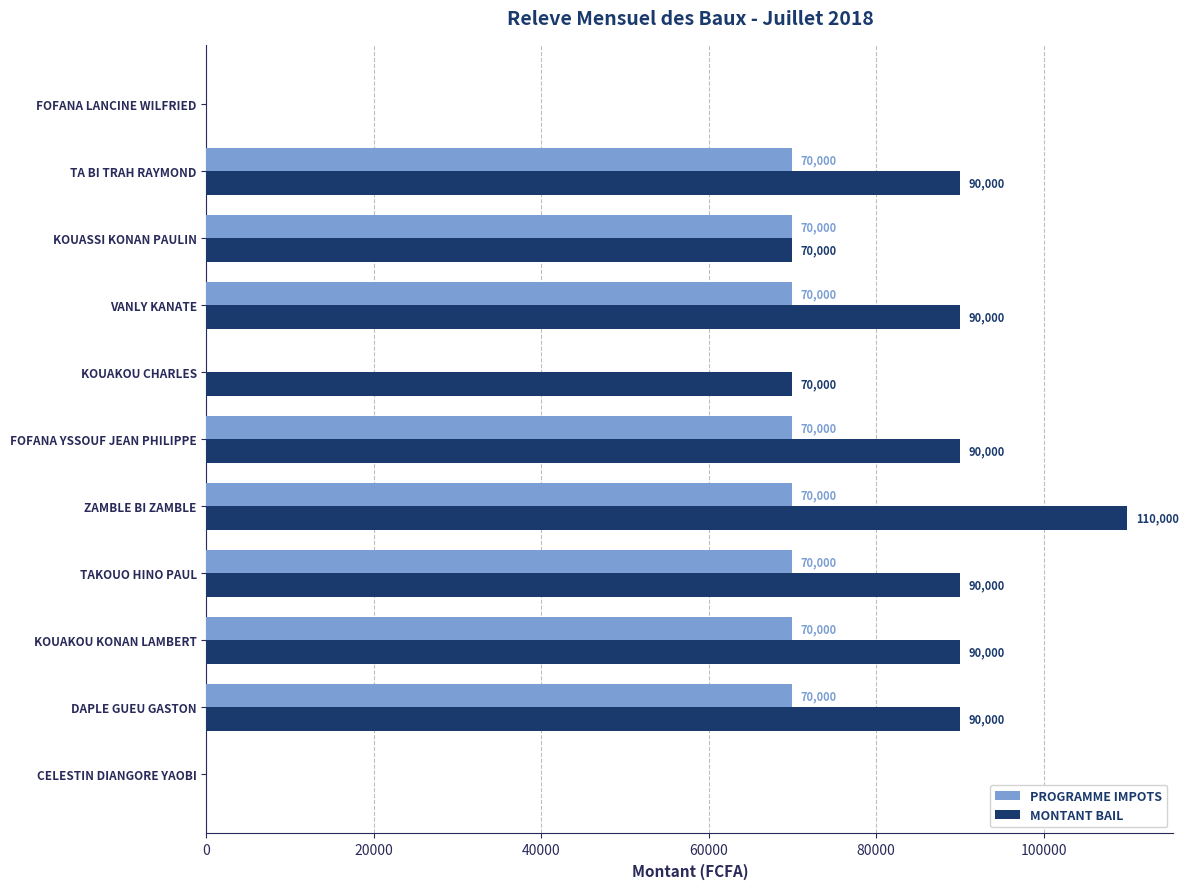

Between CELESTIN DIANGORE YAOBI and KOUAKOU CHARLES, which series saw the biggest shift?

MONTANT BAIL